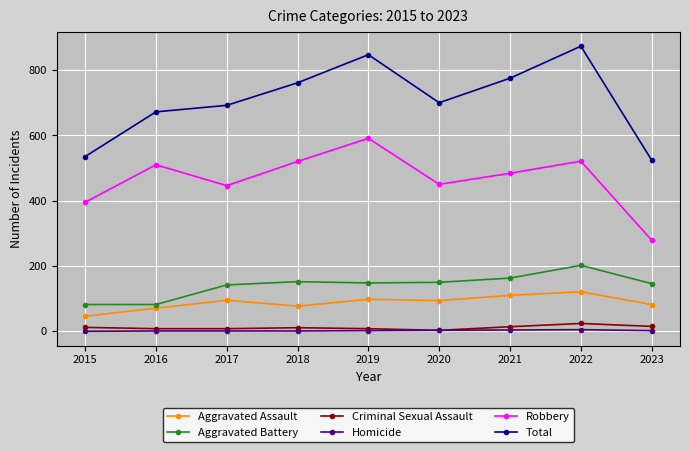

What is the difference between the maximum and second lowest values in the Aggravated Battery series?

120